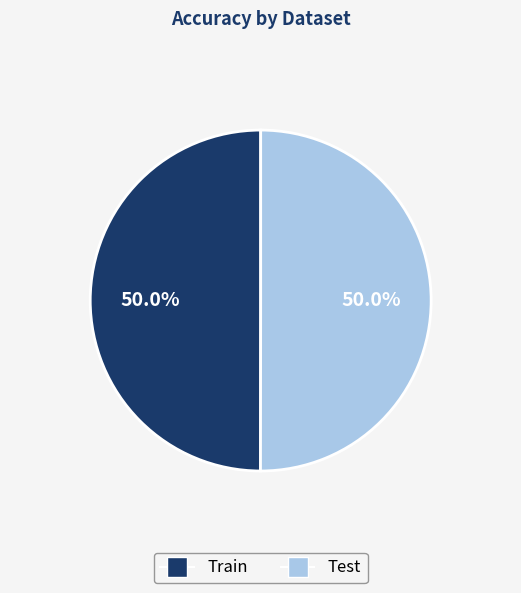

Combined, do Test and Train account for over 50%?

Yes